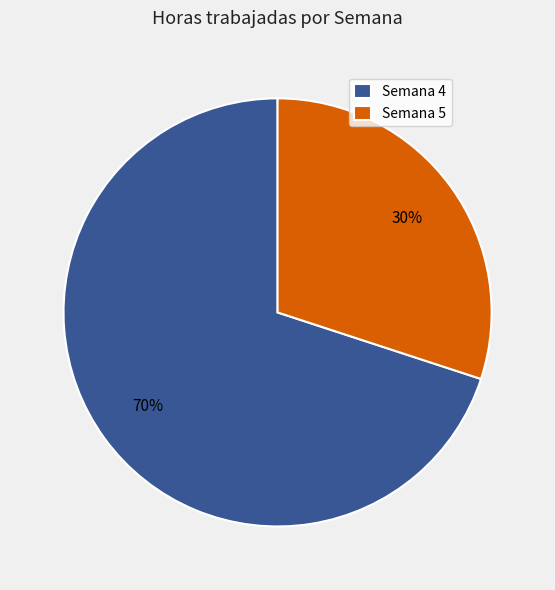

Which slice is the largest?

Semana 4